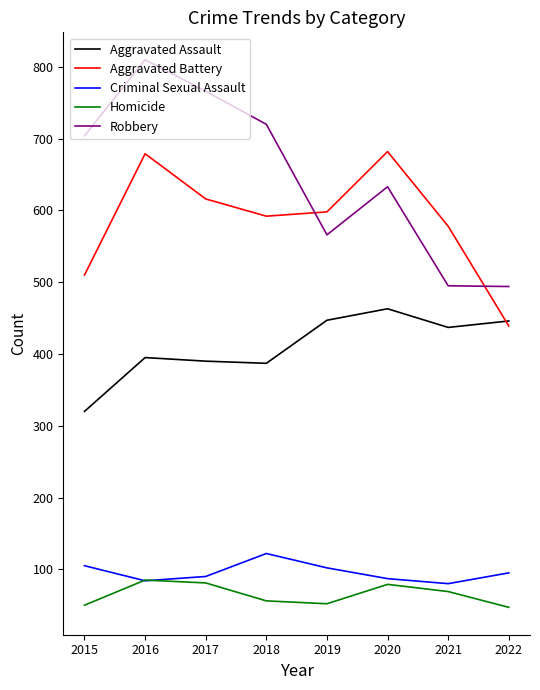

What are all the series names shown in the legend?

Aggravated Assault, Aggravated Battery, Criminal Sexual Assault, Homicide, Robbery